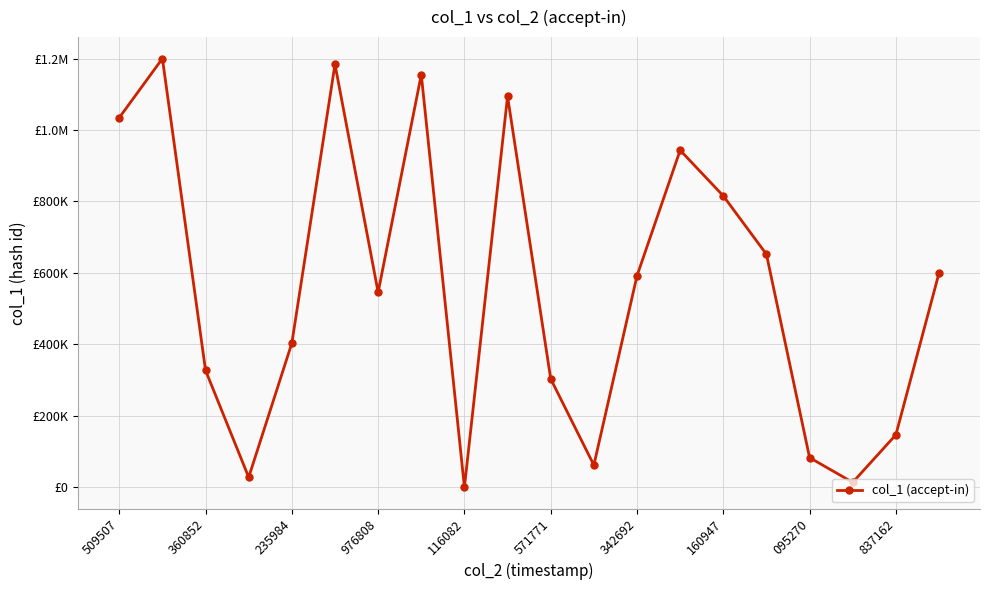

What is the value of the 12th point from the left?

61721.8